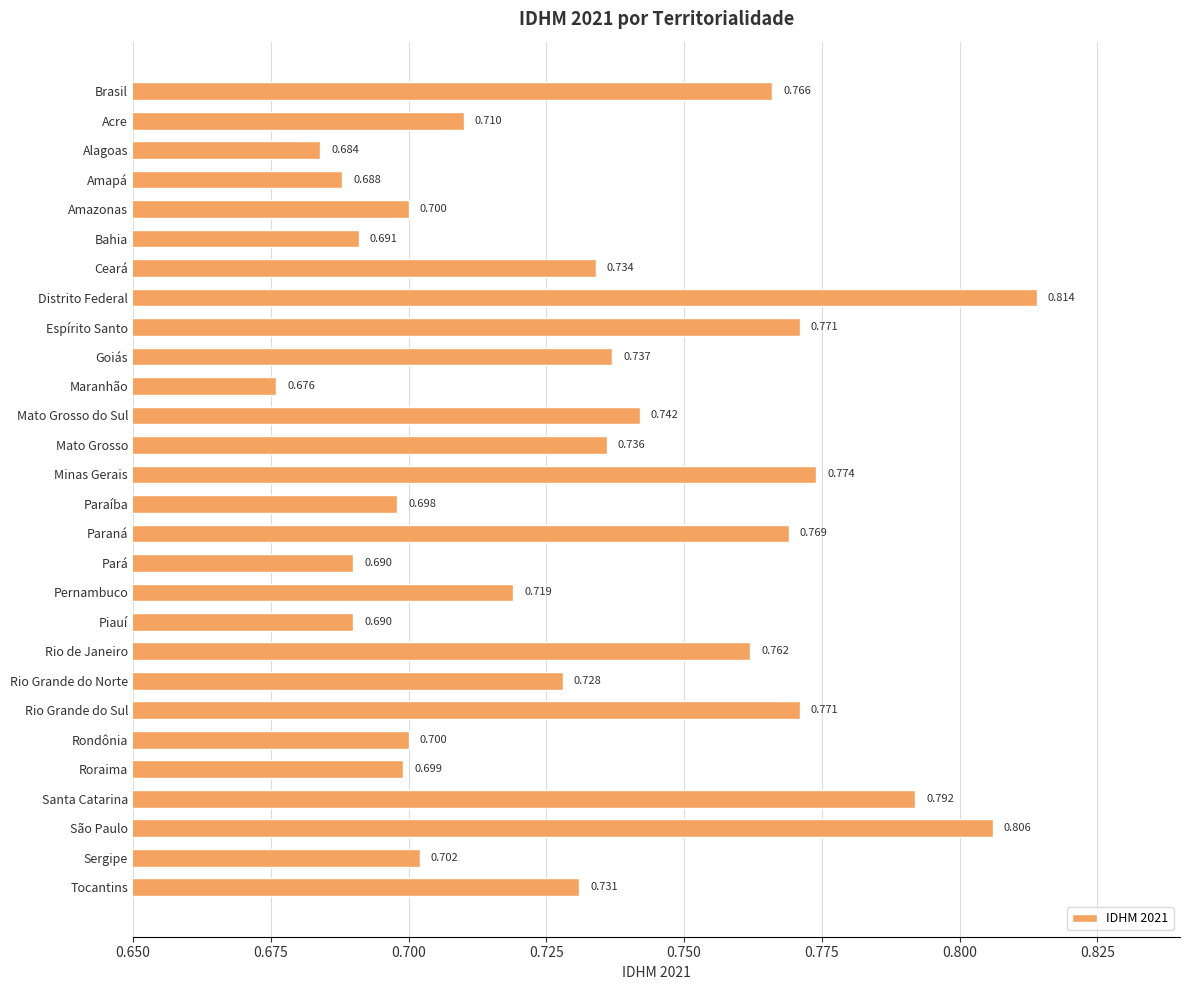

What is the difference between the maximum and minimum values?

0.1